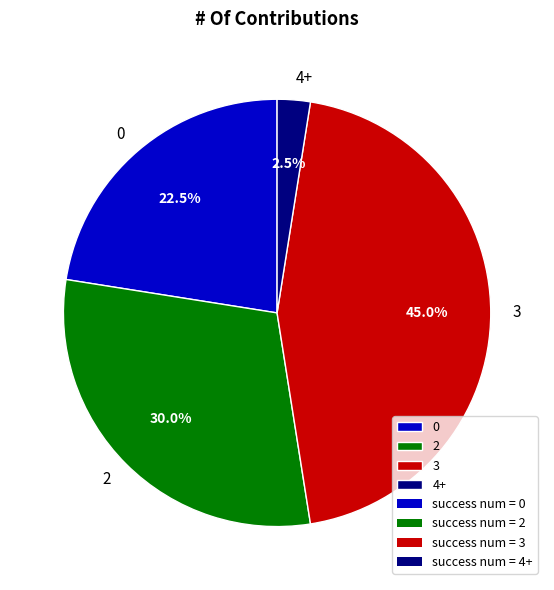

What is the largest slice in the pie chart?

3